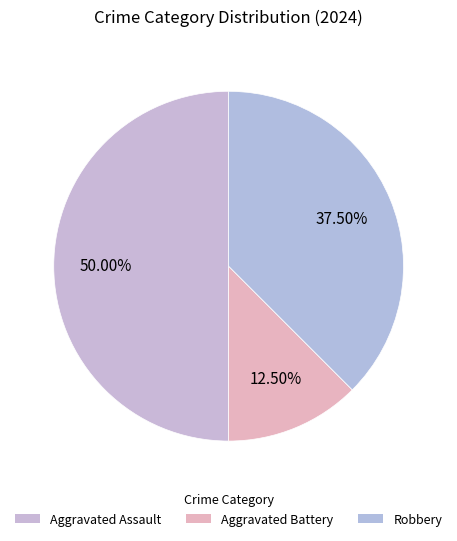

Count the number of slices in the pie.

3